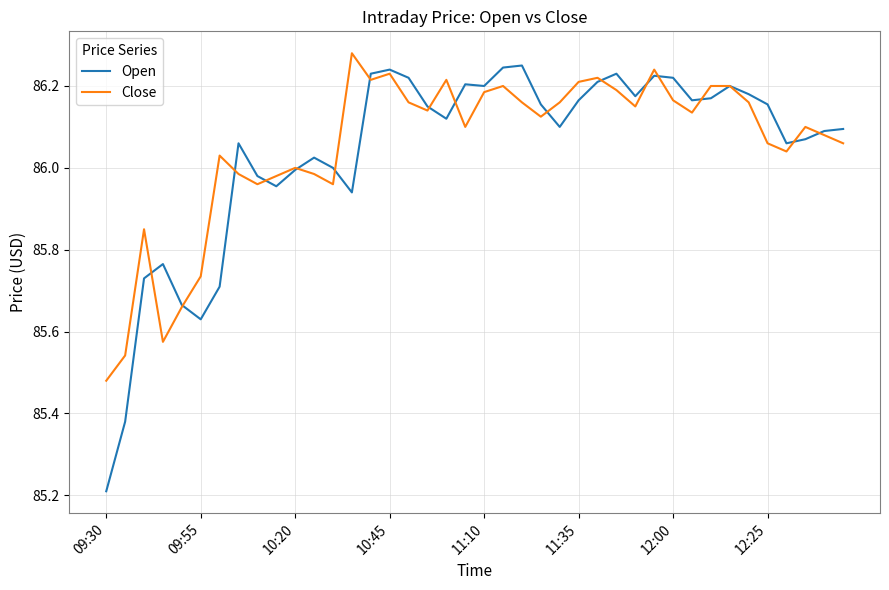

What is the minimum value for Open?

85.2